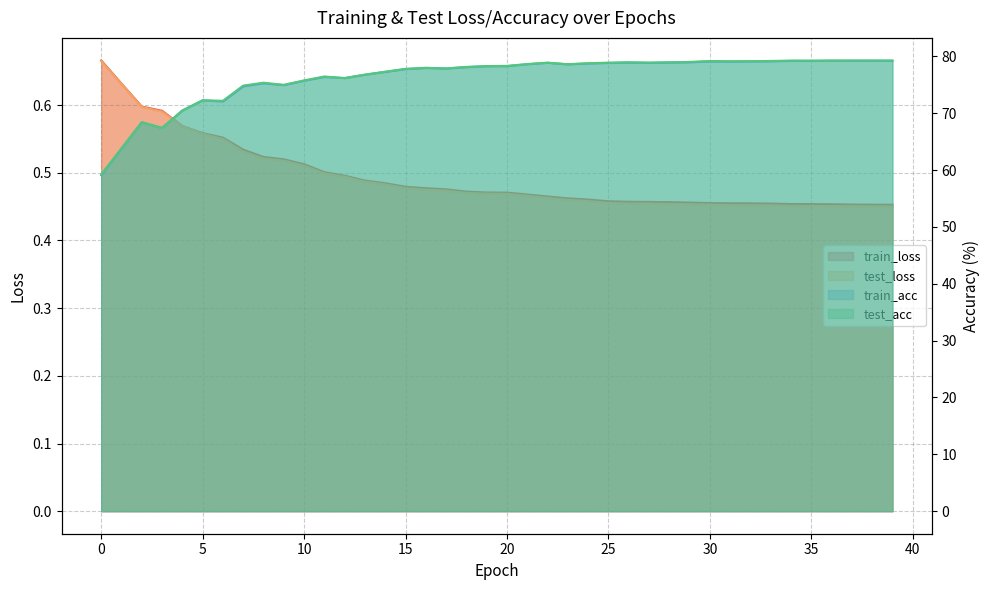

Is the value of train_acc at 24 greater than the value of train_loss at 24?

Yes